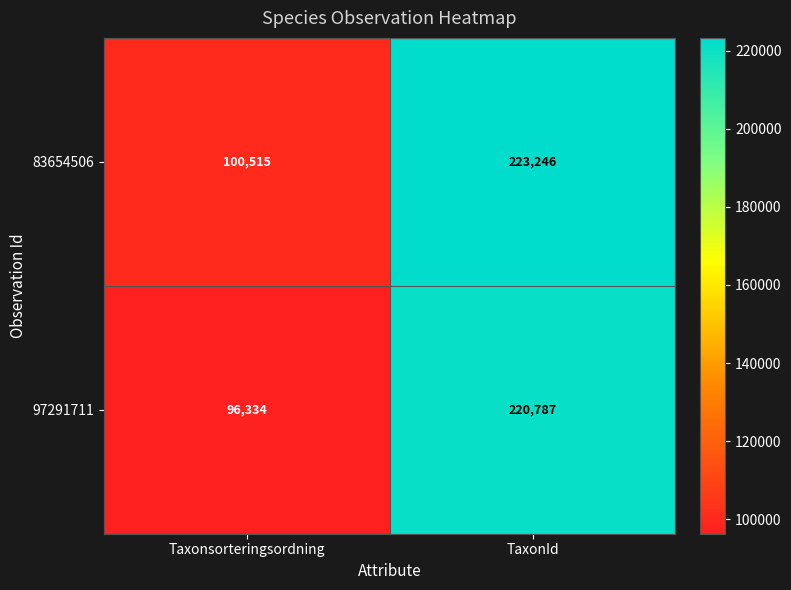

What is the sum of the 97291711 values at TaxonId and Taxonsorteringsordning?

317121